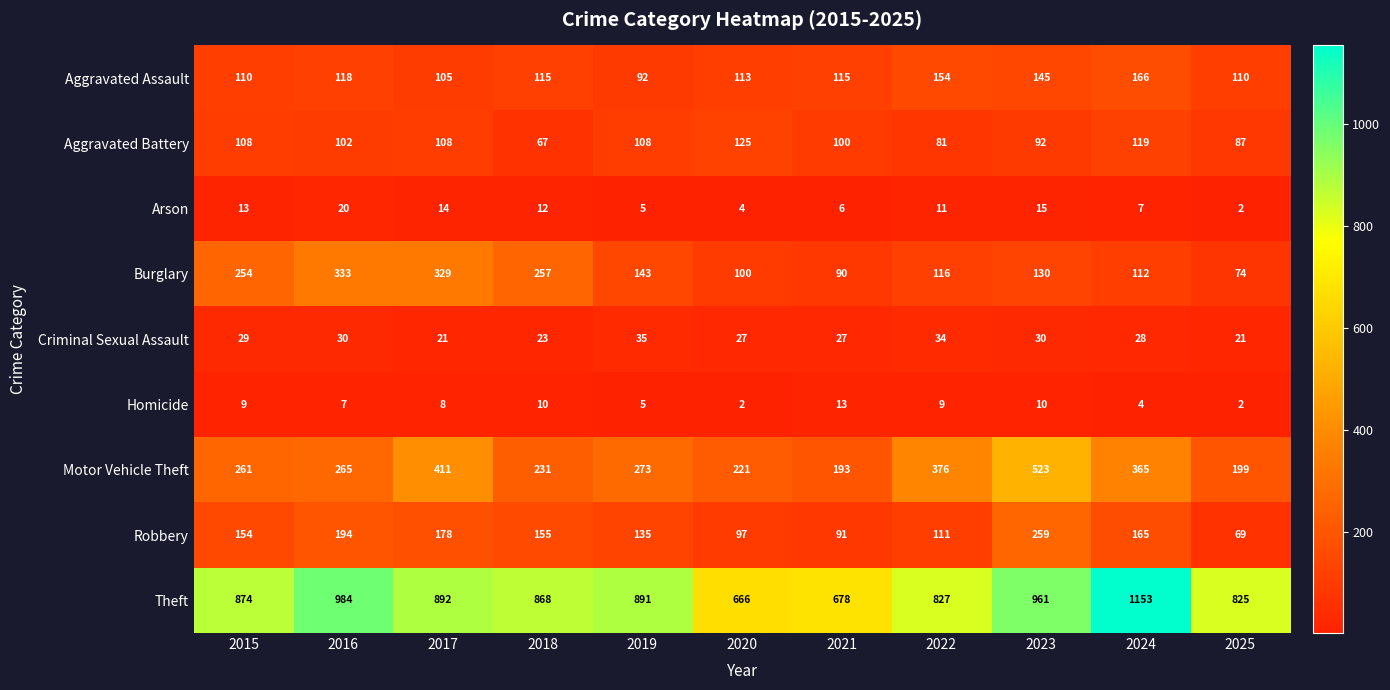

What is the sum of the Aggravated Assault values at 2018 and 2017?

220